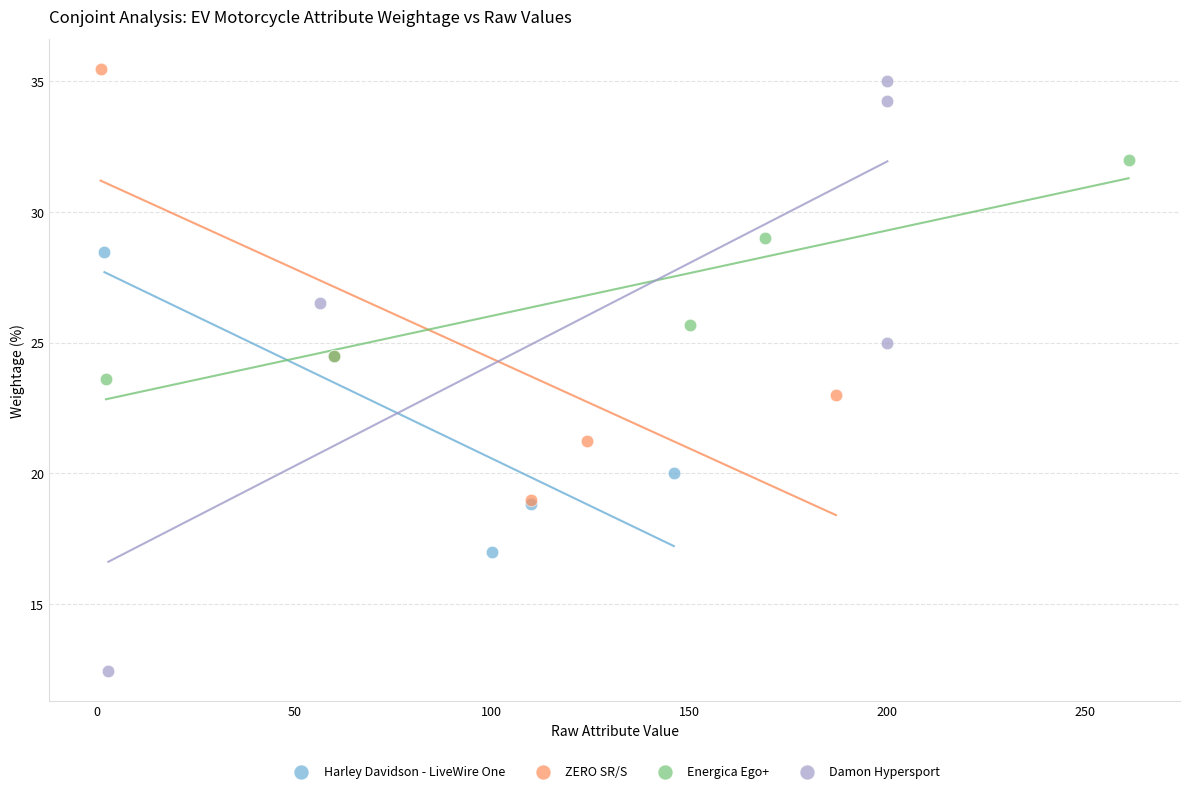

Which series has the largest Y range (max minus min)?

Damon Hypersport